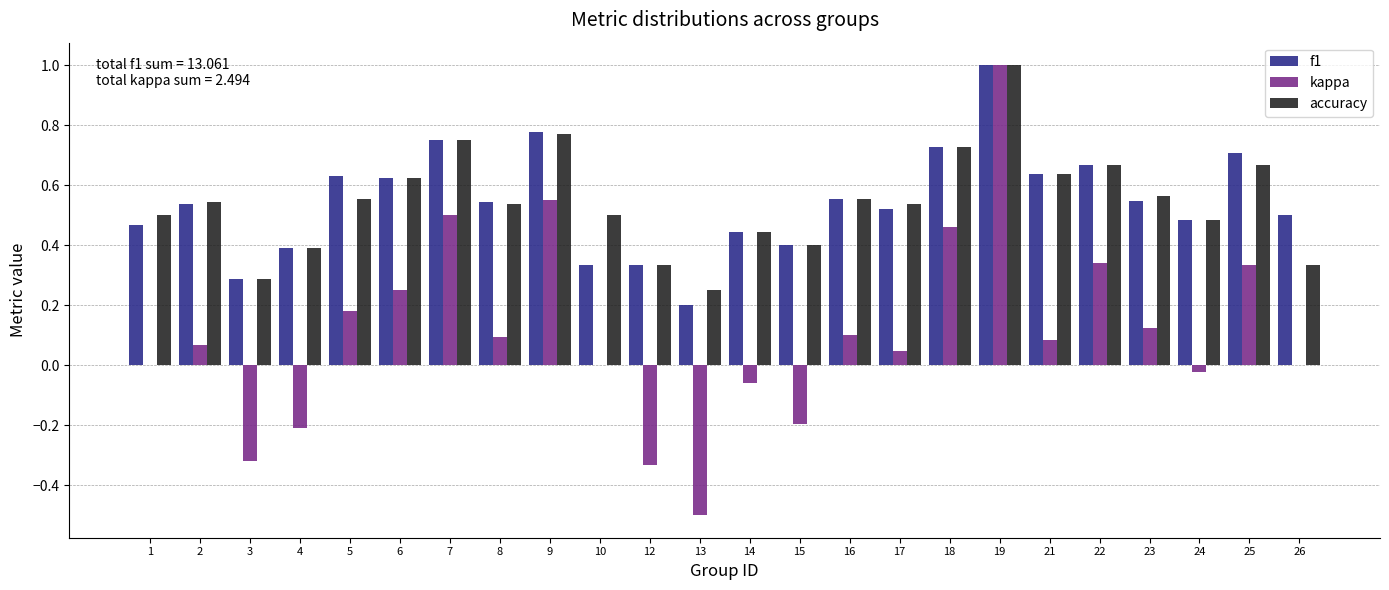

At which category is the sum across all series the highest?

19